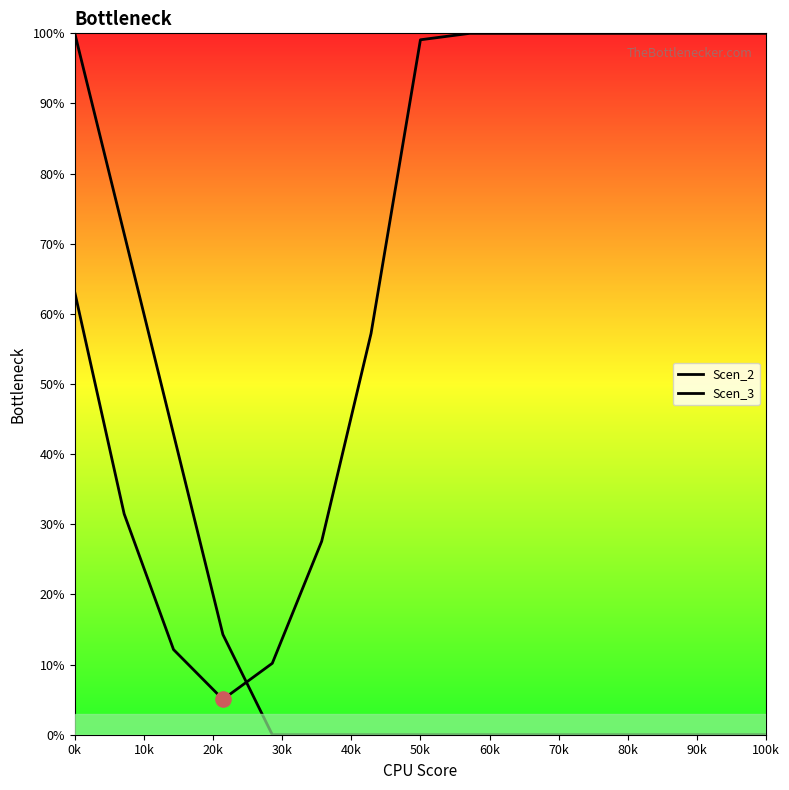

At how many categories does at least one series exceed 43?

11